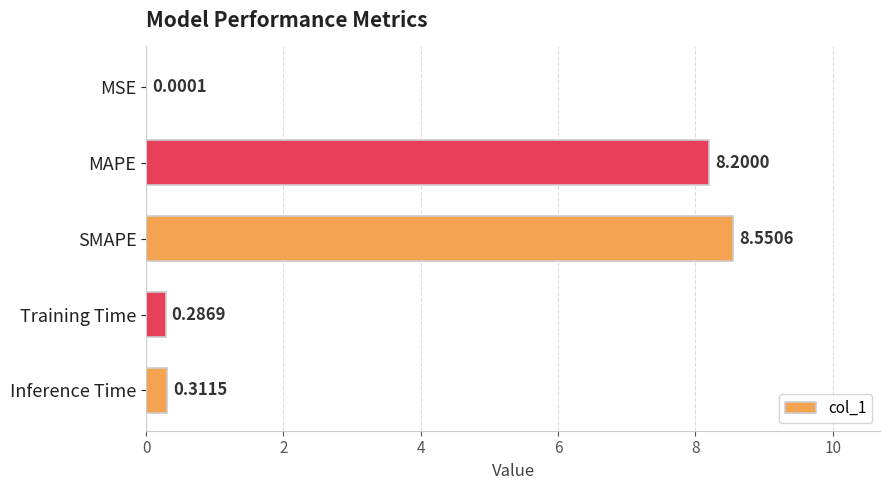

What is the sum of all values?

17.3